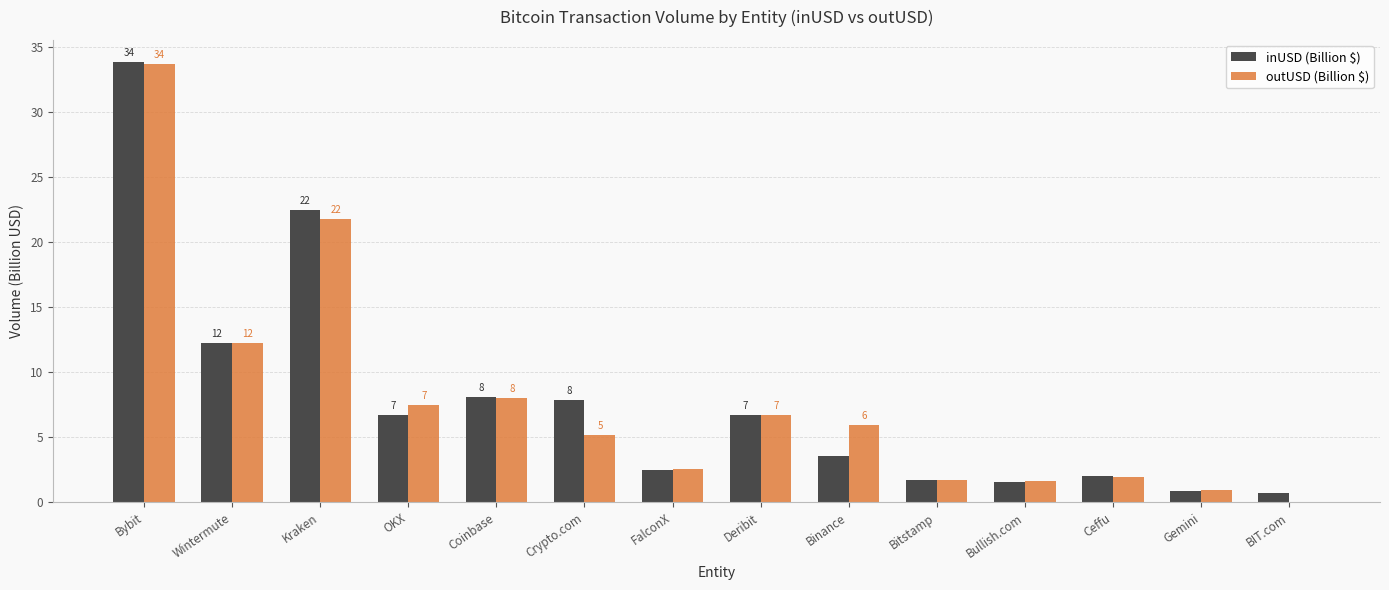

What position from the left is BIT.com?

14